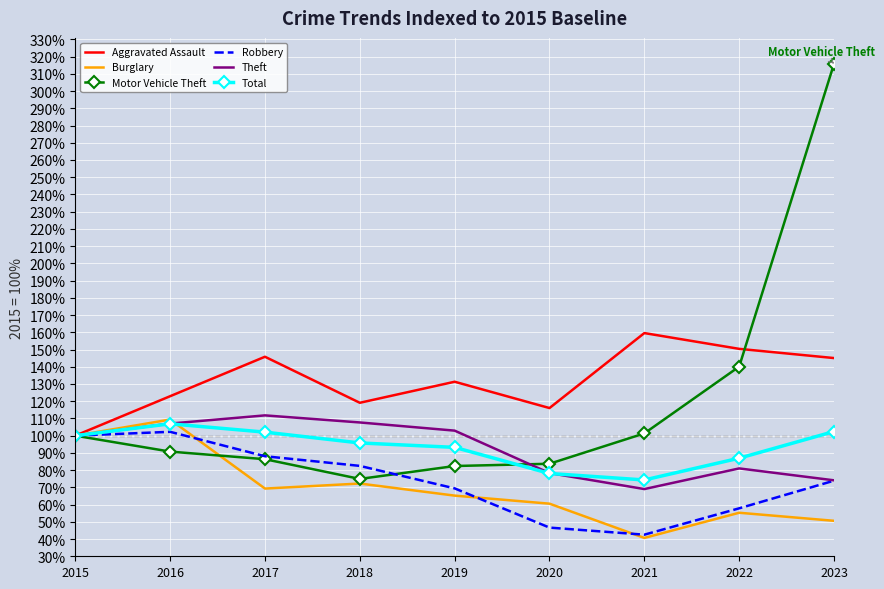

At which category is the sum across all series the highest?

2023